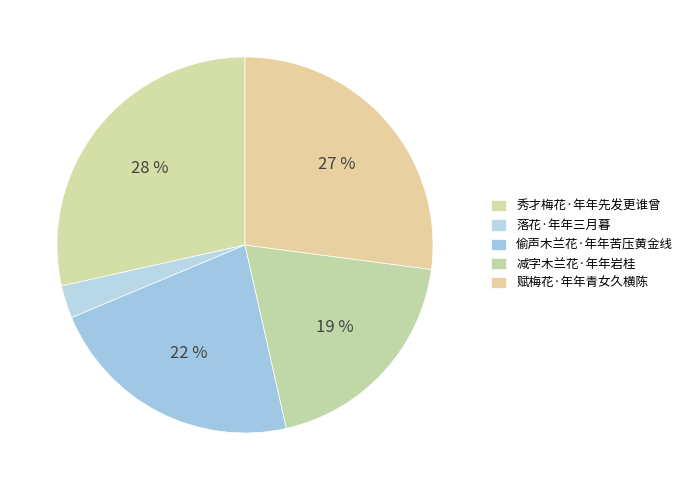

To the nearest percent, what is the average slice percentage?

20%